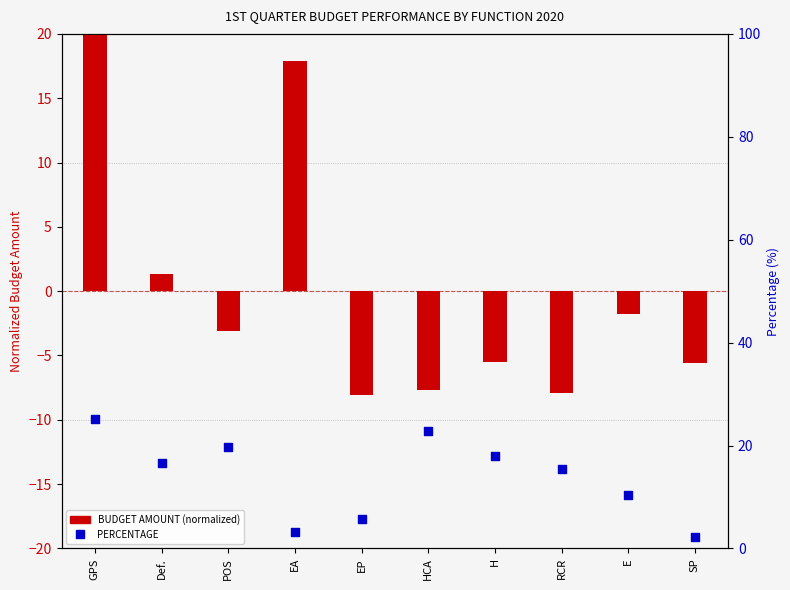

Which series reaches the minimum Y coordinate?

BUDGET AMOUNT (normalized)